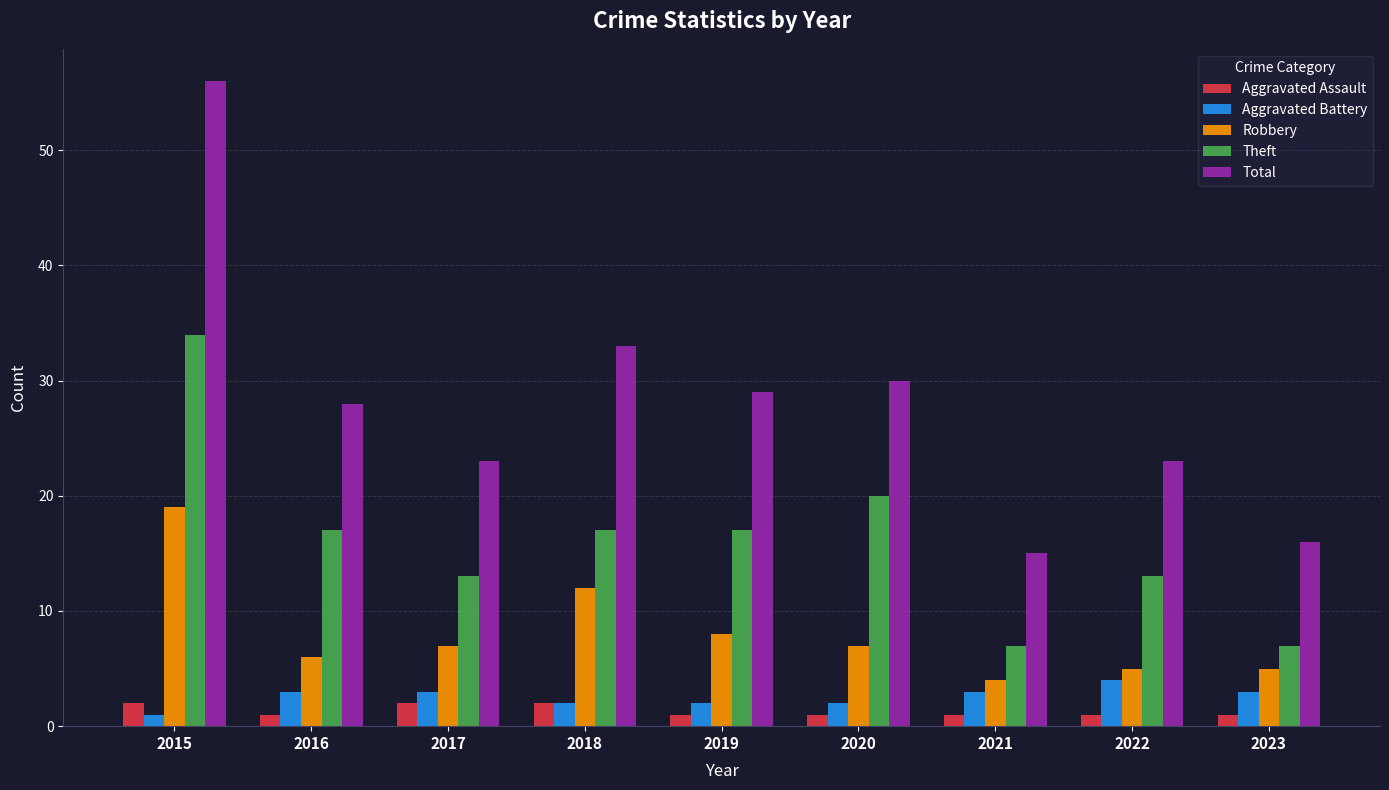

How many groups of bars are there?

9